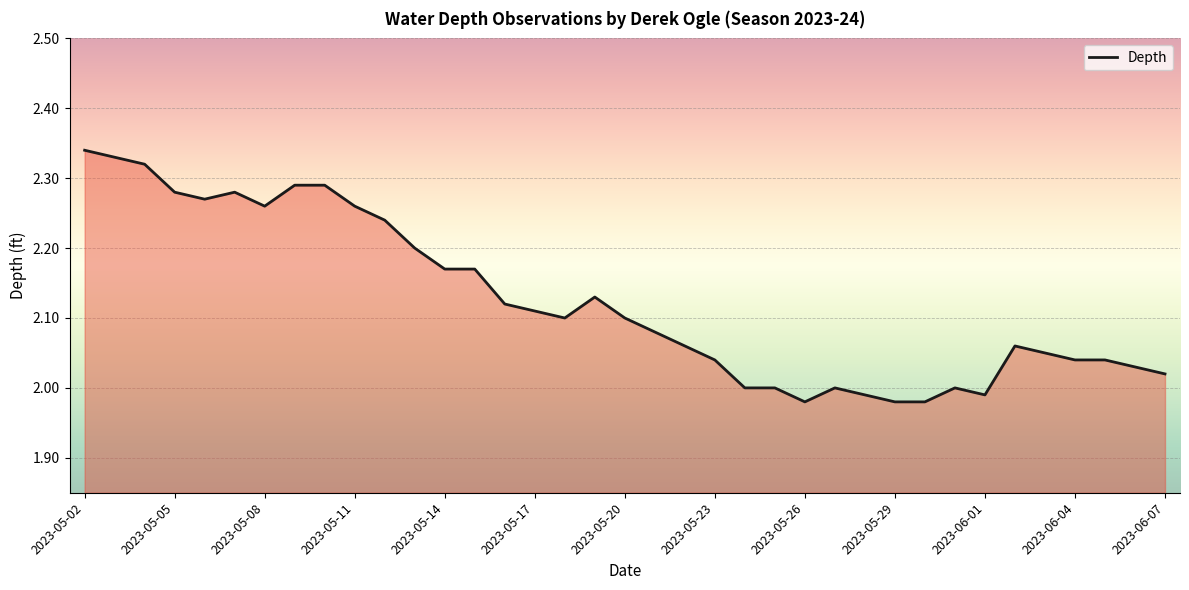

What is the difference between the maximum and minimum values?

0.4